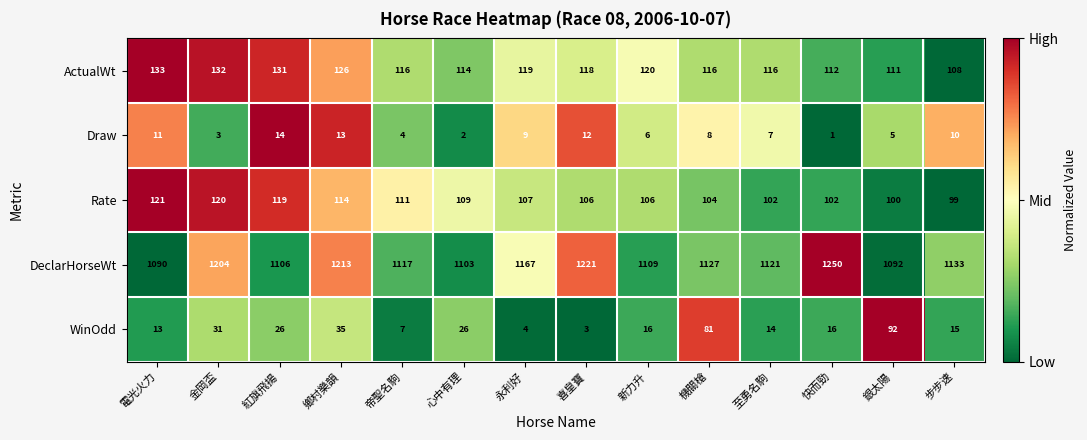

What is the total value across all series at 銀太陽?

1400